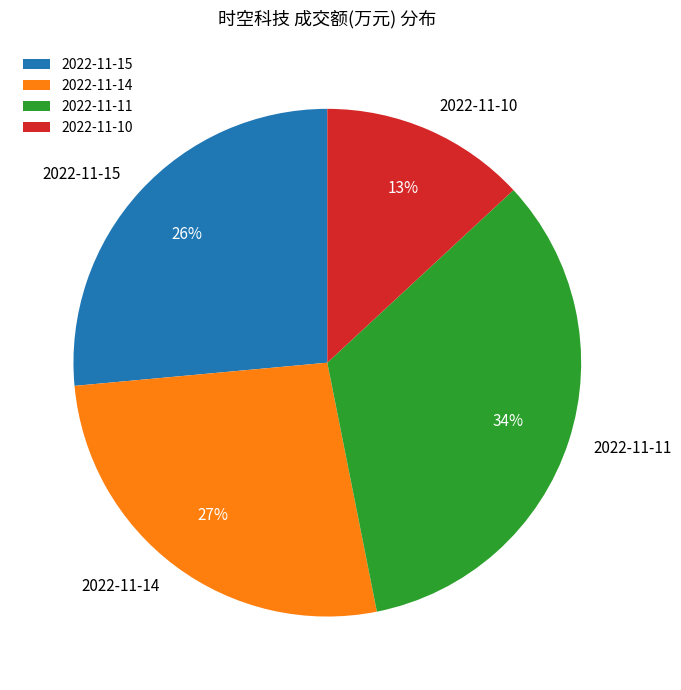

To the nearest percent, what is the difference between the largest and smallest slice percentages?

21%